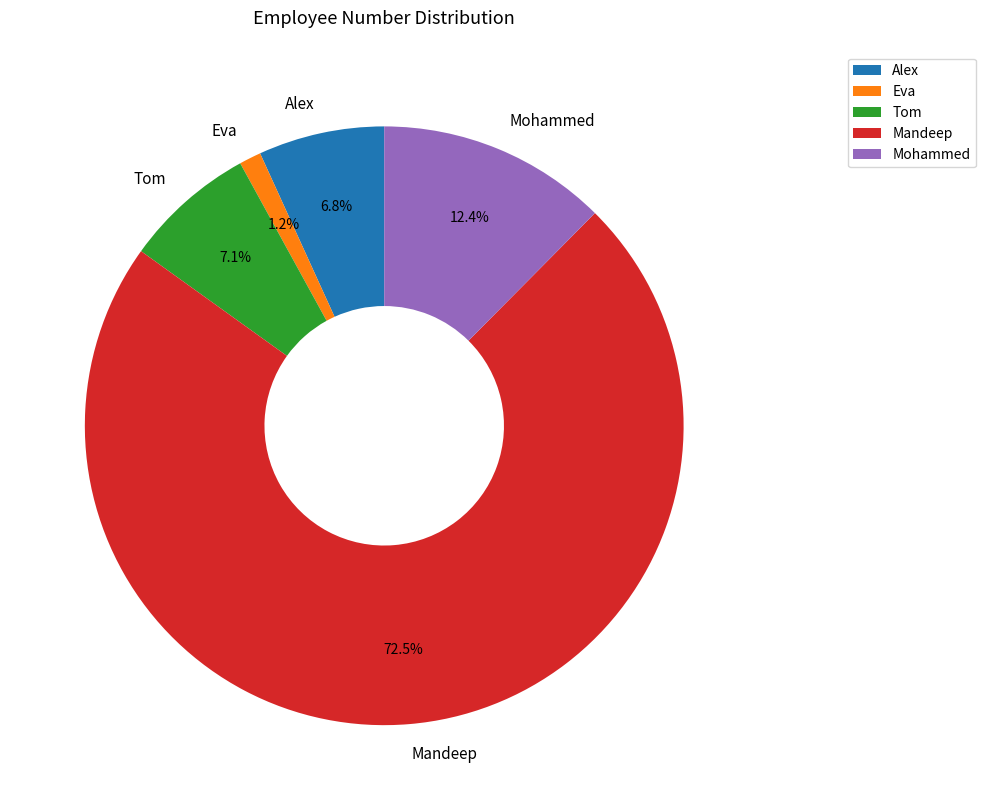

Which slice is the largest?

Mandeep